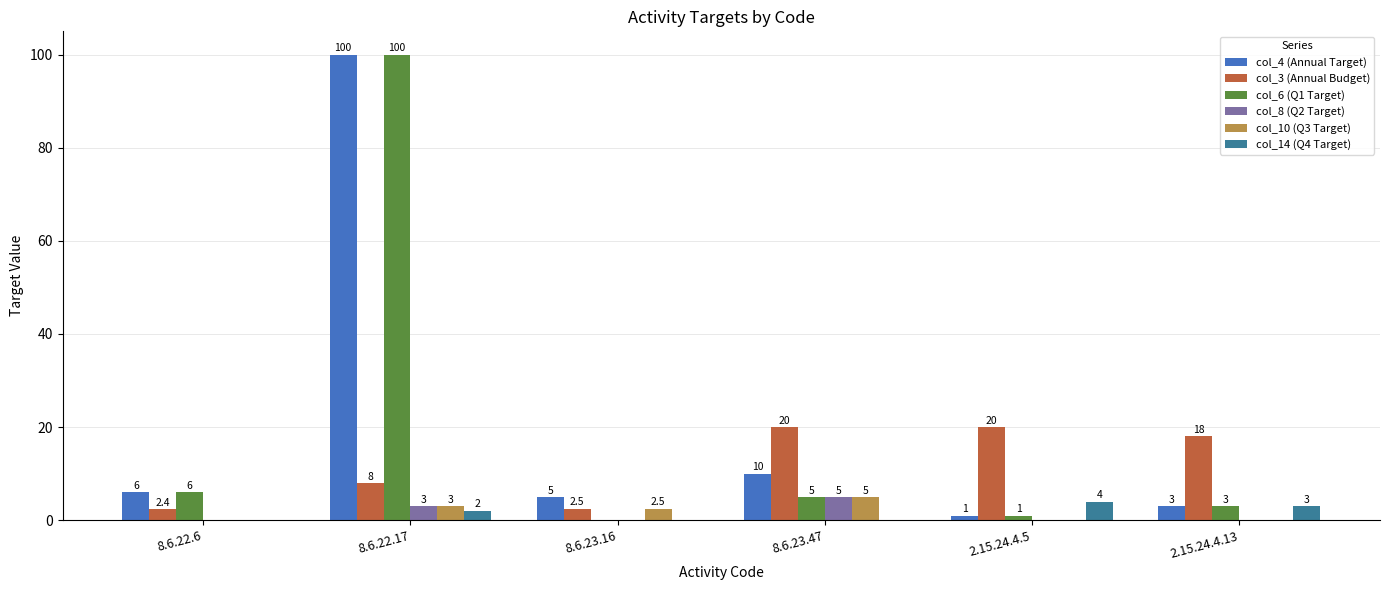

At which category is the sum across all series the highest?

8.6.22.17